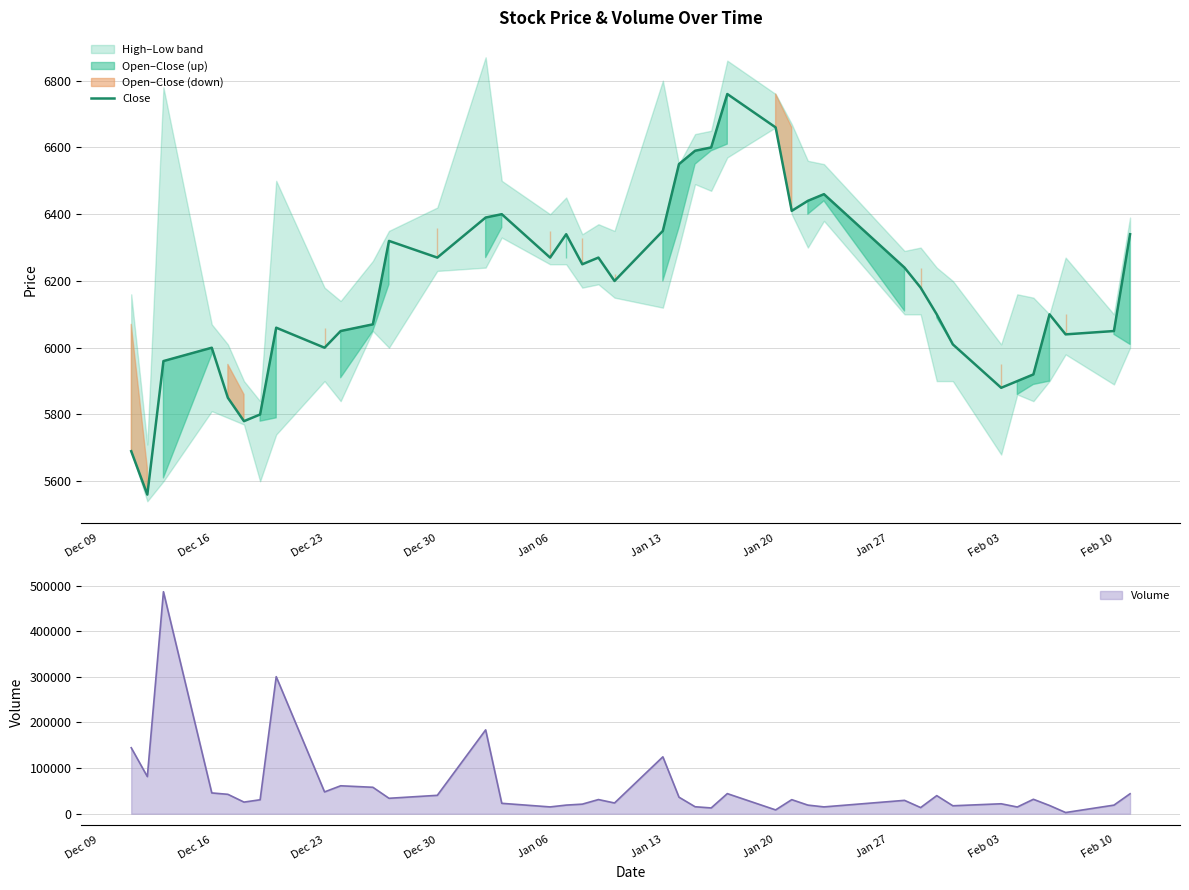

What is the highest value of the Close series?

6760